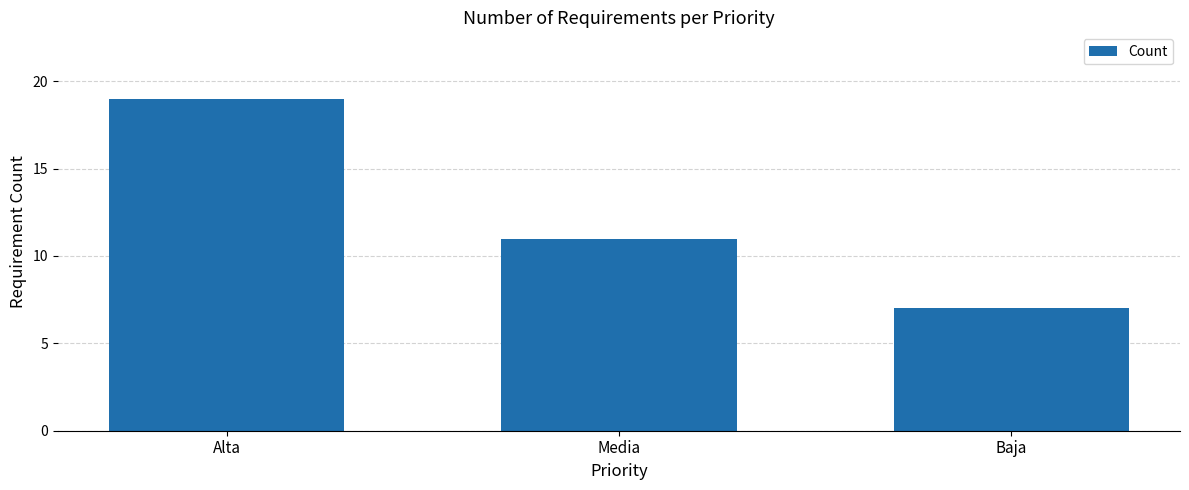

What is the average value?

12